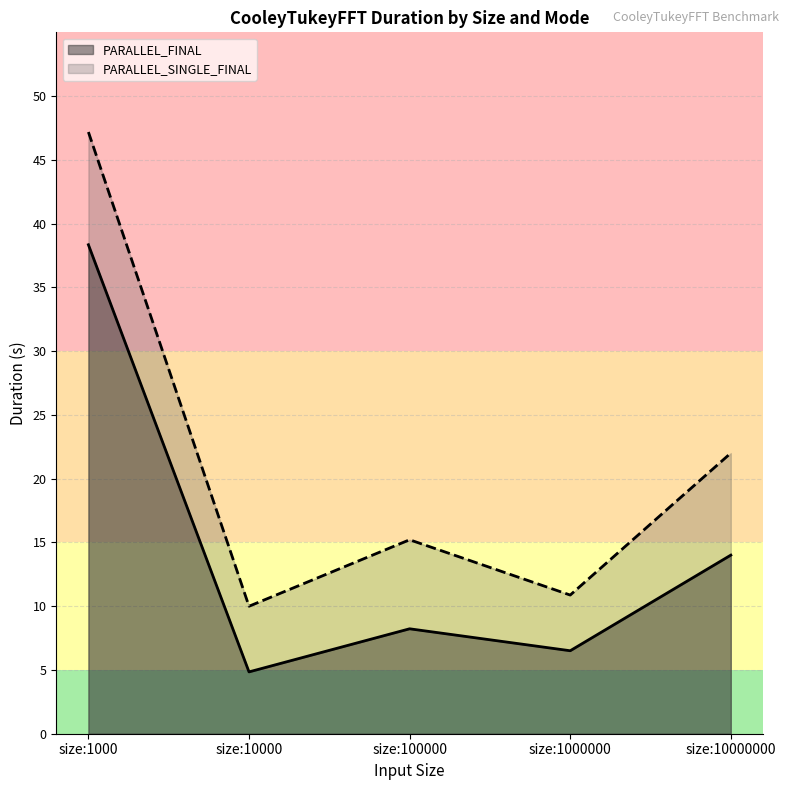

At which category is the sum across all series the highest?

size:1000